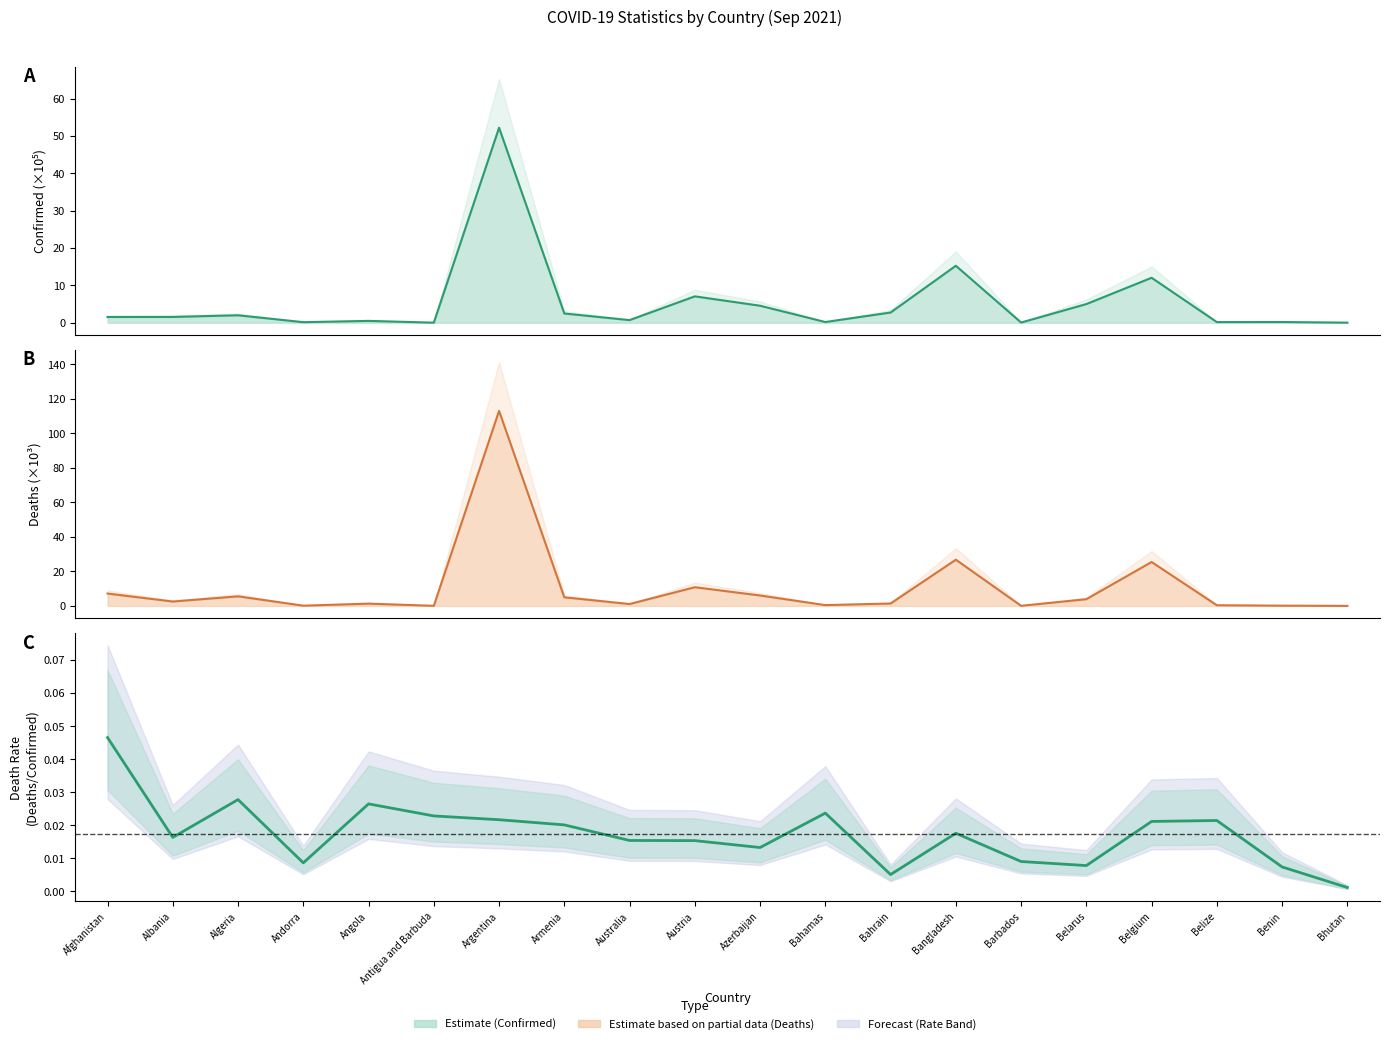

What is the spread (max minus min) of values at Azerbaijan?

1.5